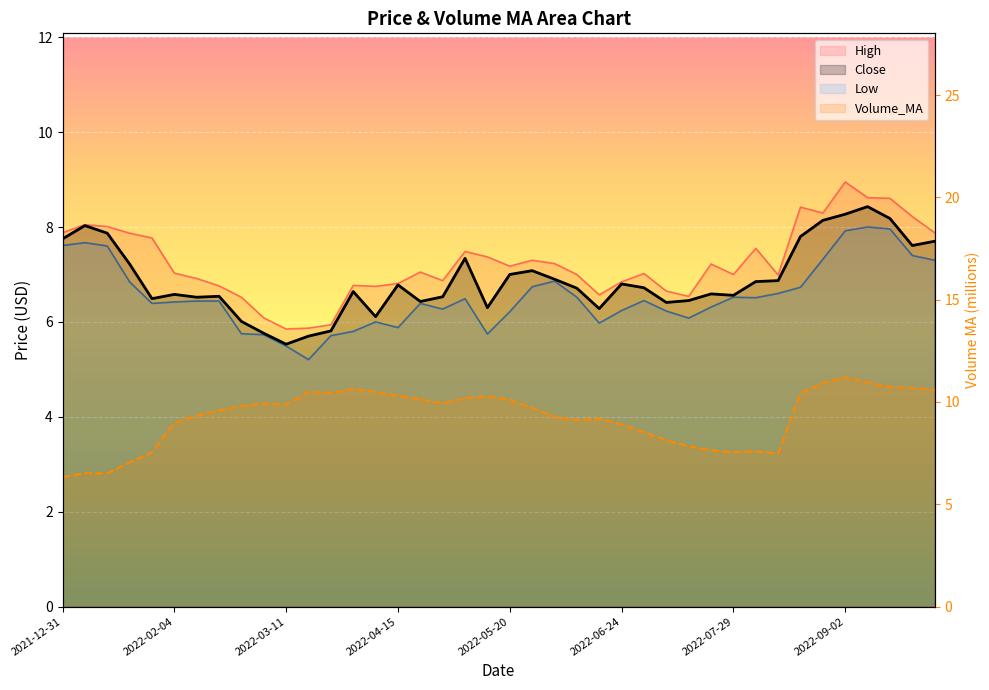

Reading left to right, list all the values displayed in this chart.

Close: 7.8	8.0	7.9	7.2	6.5	6.6	6.5	6.5	6.0	5.8	5.5	5.7	5.8	6.6	6.1	6.8	6.4	6.5	7.3	6.3	7.0	7.1	6.9	6.7	6.3	6.8	6.7	6.4	6.5	6.6	6.6	6.8	6.9	7.8	8.1	8.3	8.4	8.2	7.6	7.7
High: 7.9	8.1	8.0	7.9	7.8	7.0	6.9	6.8	6.5	6.1	5.8	5.9	5.9	6.8	6.8	6.8	7.0	6.9	7.5	7.4	7.2	7.3	7.2	7.0	6.6	6.8	7.0	6.7	6.5	7.2	7.0	7.6	7.0	8.4	8.3	8.9	8.6	8.6	8.2	7.9
Low: 7.6	7.7	7.6	6.8	6.4	6.4	6.4	6.4	5.8	5.7	5.5	5.2	5.7	5.8	6.0	5.9	6.4	6.3	6.5	5.7	6.2	6.7	6.9	6.5	6.0	6.2	6.5	6.2	6.1	6.3	6.5	6.5	6.6	6.7	7.3	7.9	8.0	8.0	7.4	7.3
Volume_MA: 6.3	6.5	6.5	7.1	7.5	9.0	9.3	9.6	9.8	9.9	9.9	10.5	10.4	10.6	10.5	10.3	10.1	9.9	10.2	10.3	10.1	9.7	9.3	9.1	9.2	8.9	8.5	8.1	7.8	7.6	7.5	7.6	7.5	10.4	10.9	11.2	11.0	10.7	10.7	10.6